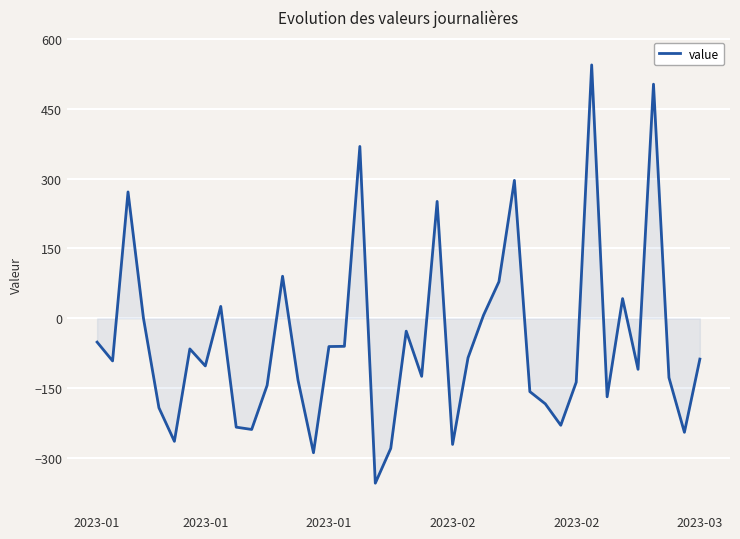

What is the difference between the maximum and minimum values?

897.5